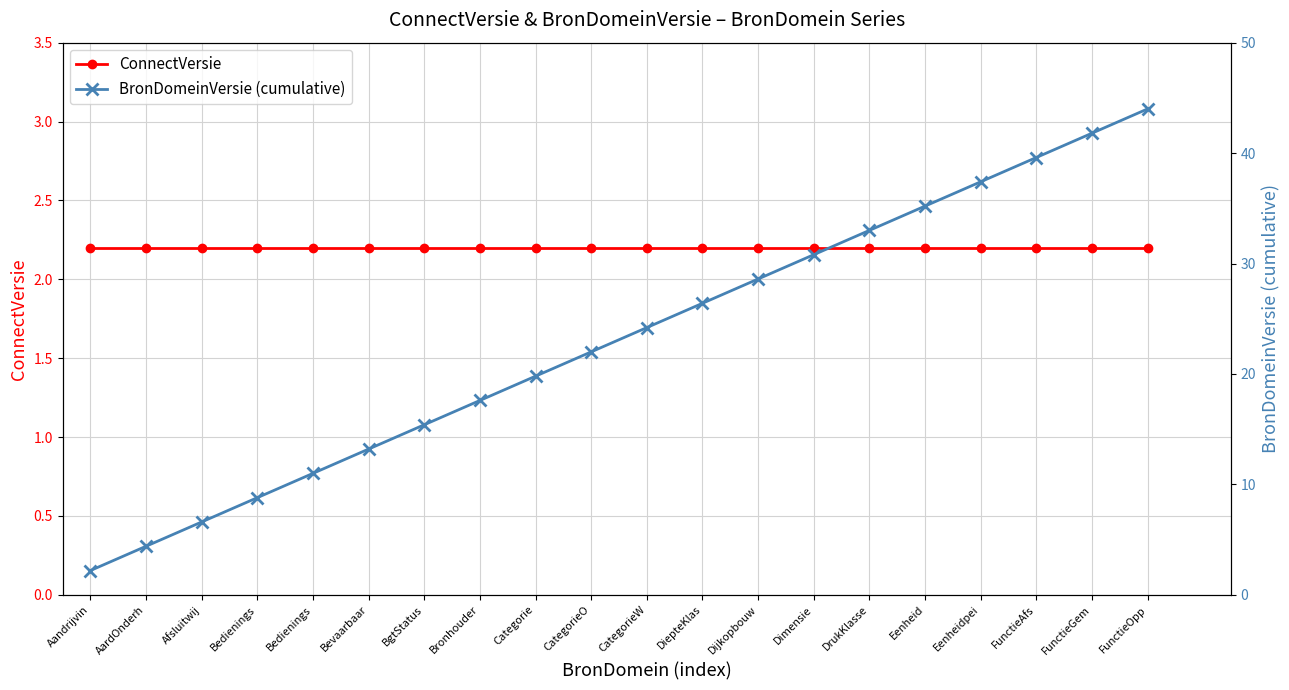

At which category does the chart reach its peak across all series?

FunctieOpp